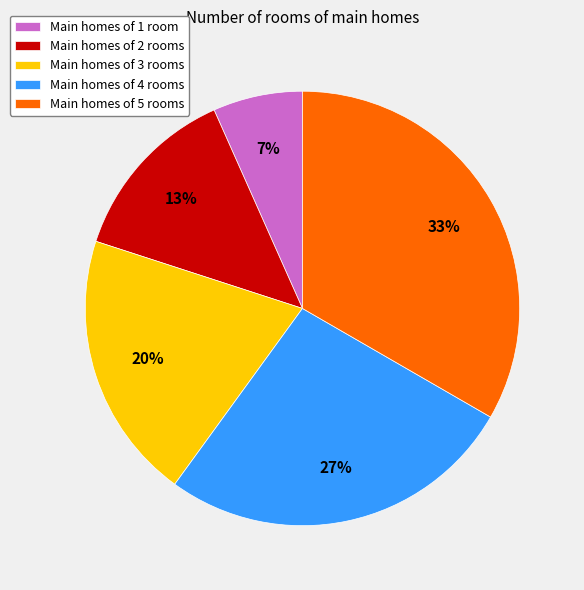

Is the sum of Main homes of 5 rooms and Main homes of 3 rooms greater than half?

Yes